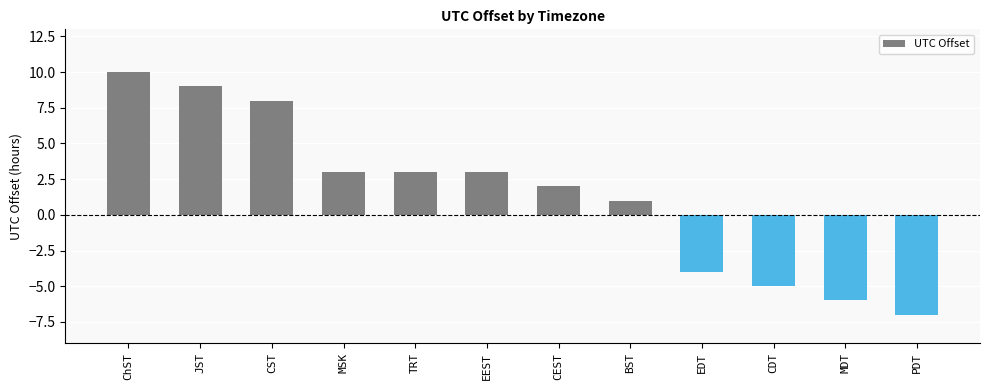

Between MDT and EDT, which is larger?

EDT